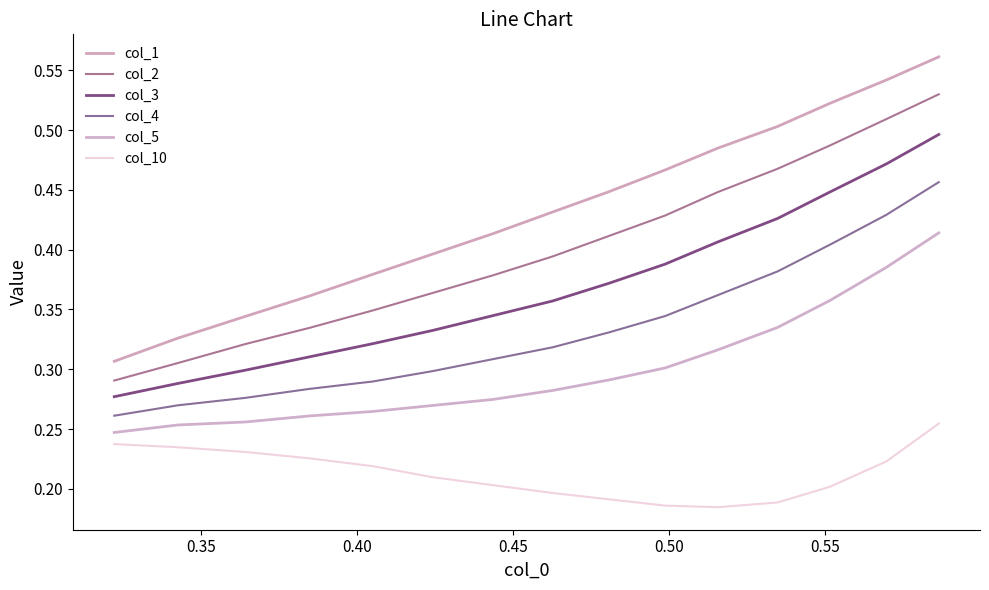

What is the average value of the col_2 series?

0.4